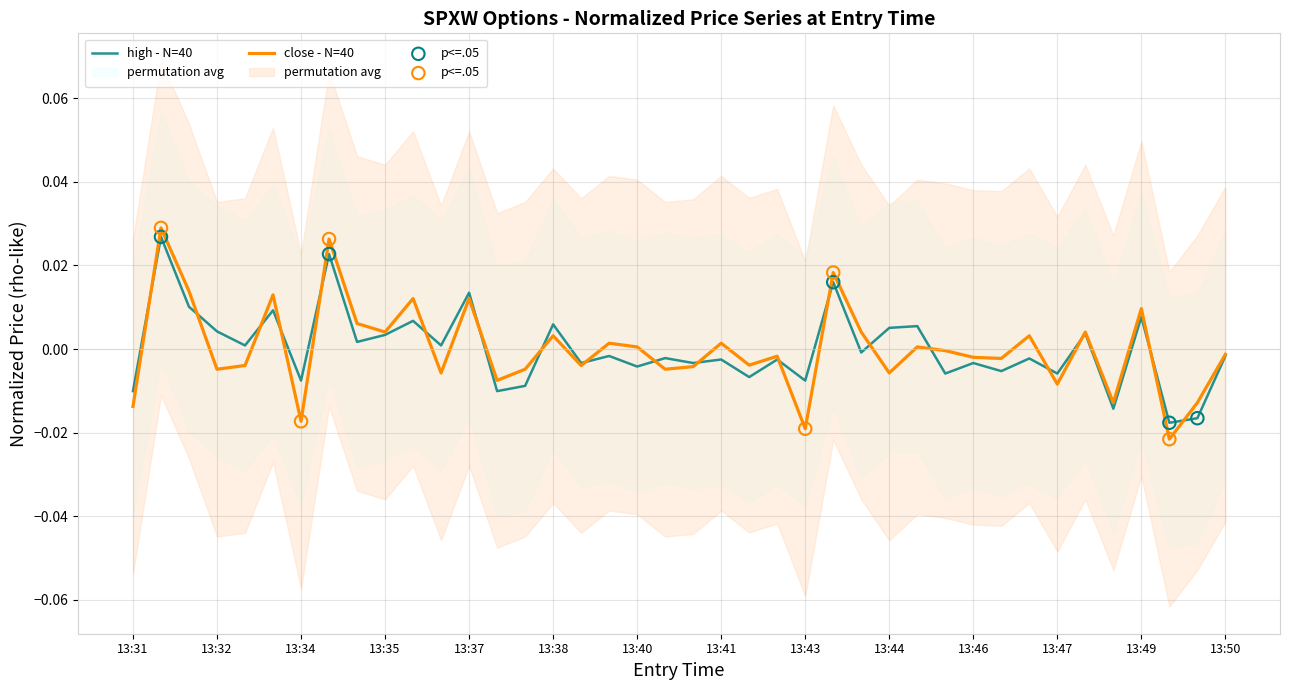

At how many categories does at least one series exceed 0?

22